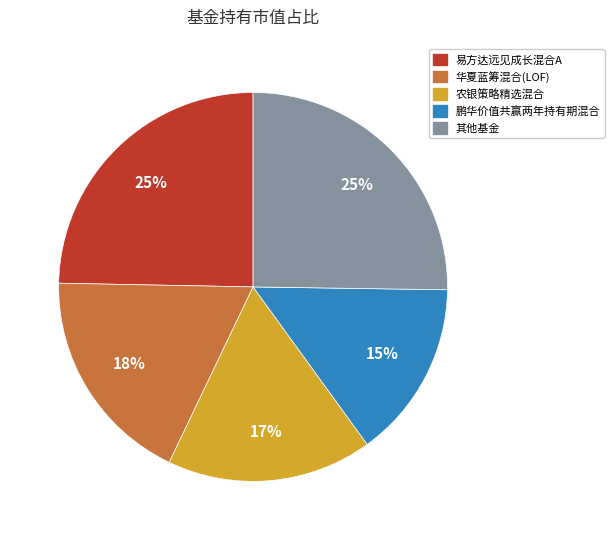

Count the number of slices in the pie.

5